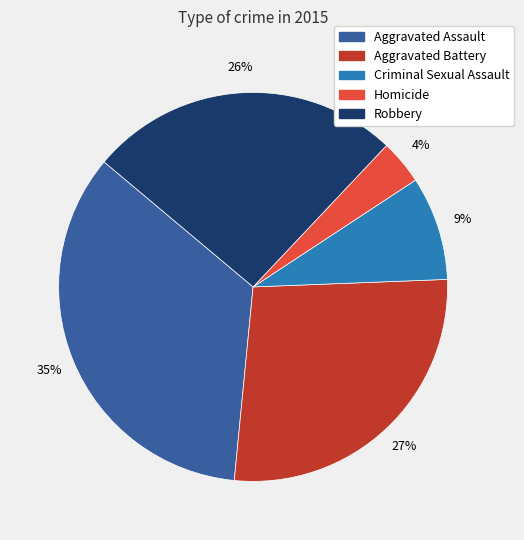

To the nearest percent, what is the difference between the Homicide and Aggravated Battery slice percentages?

23%